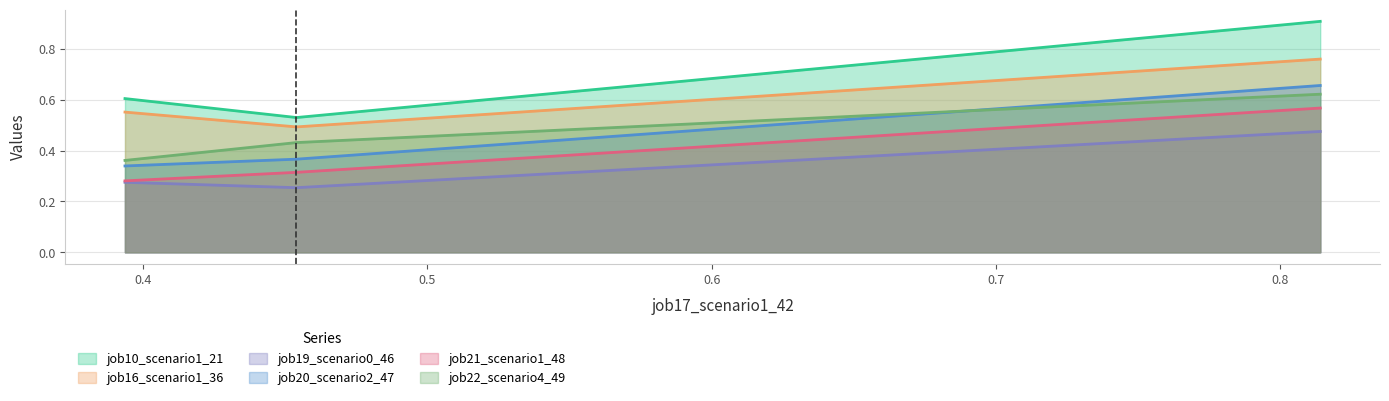

Reading right to left, extract all data points from this chart.

job10_scenario1_21: B11=0.9	B14=0.5	in27=0.6
job16_scenario1_36: B11=0.8	B14=0.5	in27=0.6
job19_scenario0_46: B11=0.5	B14=0.3	in27=0.3
job20_scenario2_47: B11=0.7	B14=0.4	in27=0.3
job21_scenario1_48: B11=0.6	B14=0.3	in27=0.3
job22_scenario4_49: B11=0.6	B14=0.4	in27=0.4